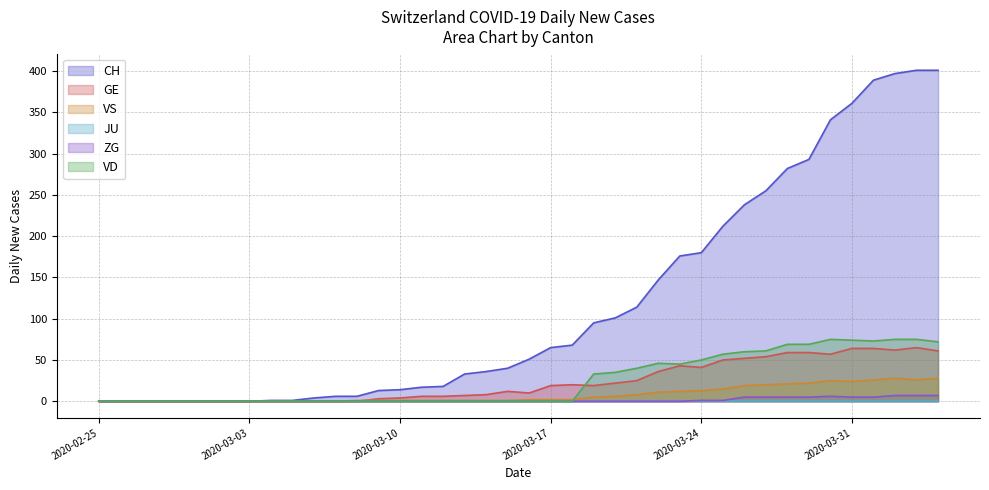

Which series has the largest range (max minus min)?

CH